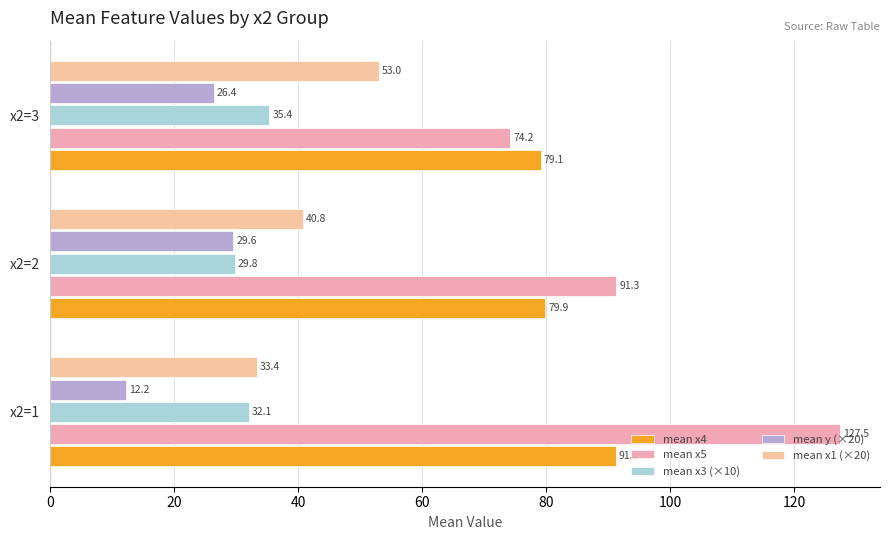

How many values in the mean y (×20) series exceed 26?

2